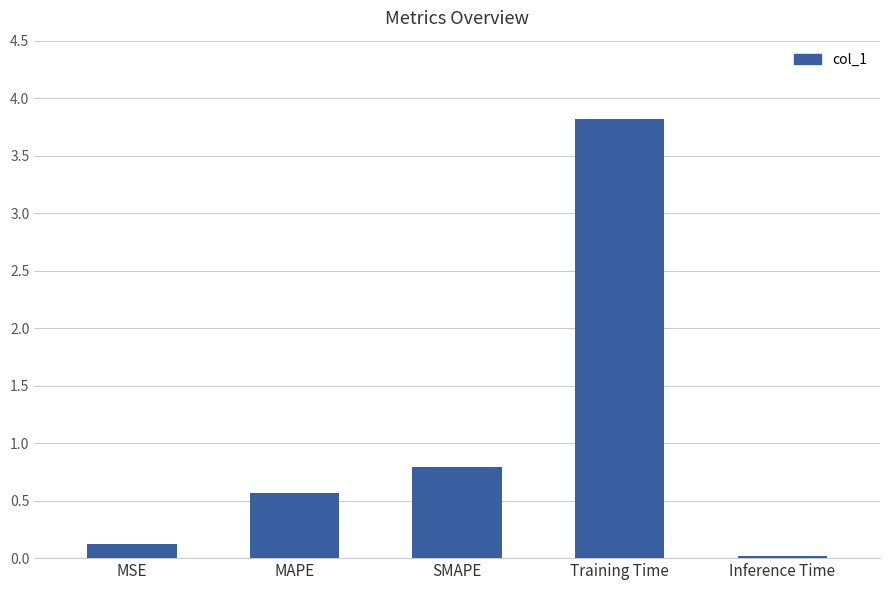

Is it true that the value at MAPE is 0.6?

True